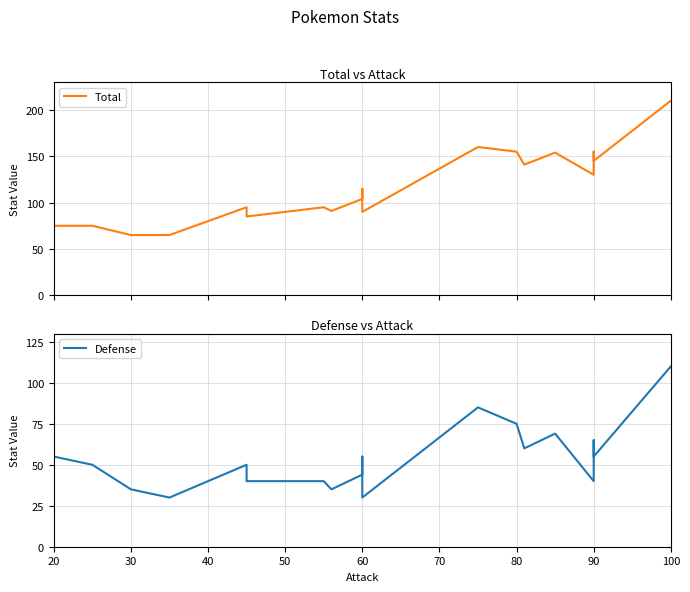

At how many categories does at least one series exceed 82?

15